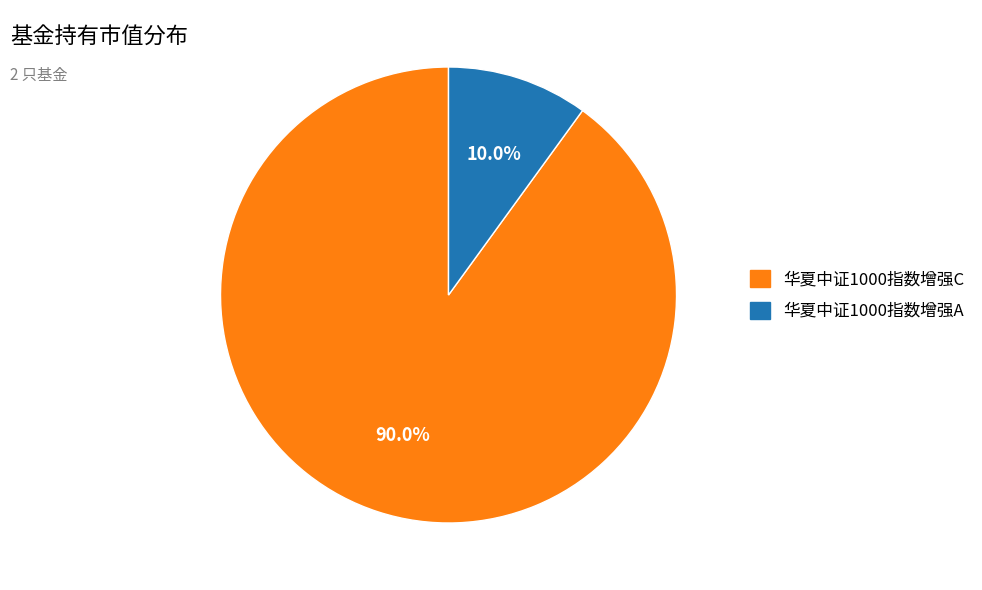

Which category has the biggest portion of the pie?

华夏中证1000指数增强C